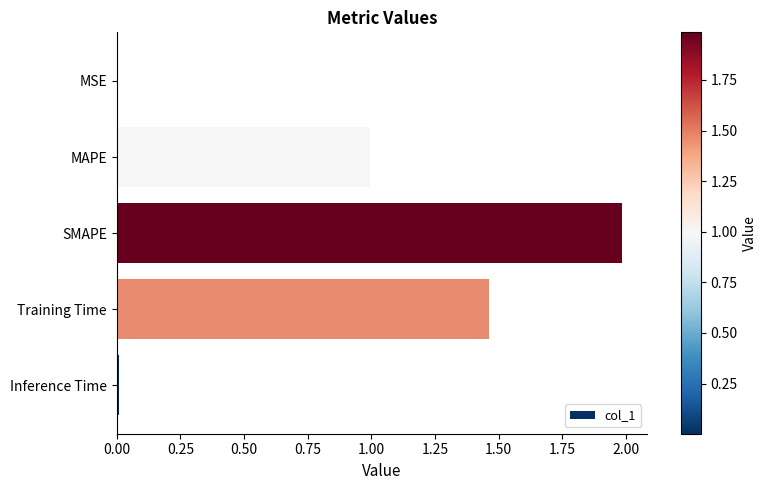

Does the chart contain stacked bars?

No